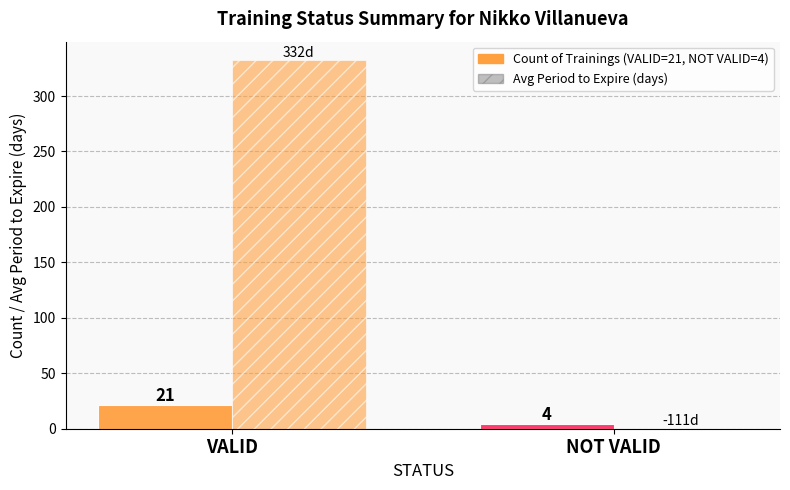

True or false: Count of Trainings has a value of 4.0 at NOT VALID.

True